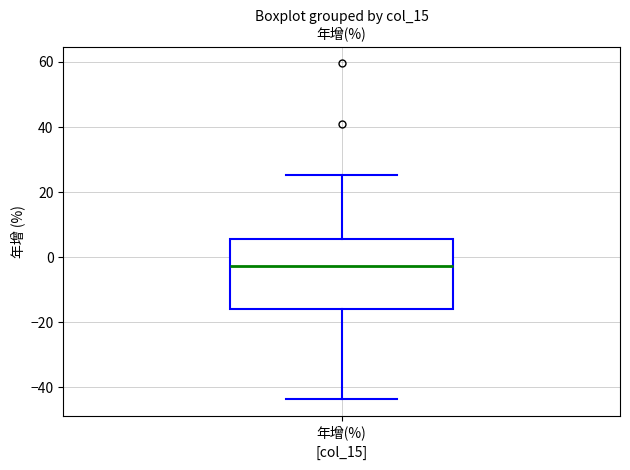

Transcribe this box plot: give where the median line is, the range the box spans, and where the two whiskers end, as read against the y-axis. The values are not printed on the chart, so give them approximately, as read against the axis.

median -2, box -16 to 6, whiskers -44 to 26